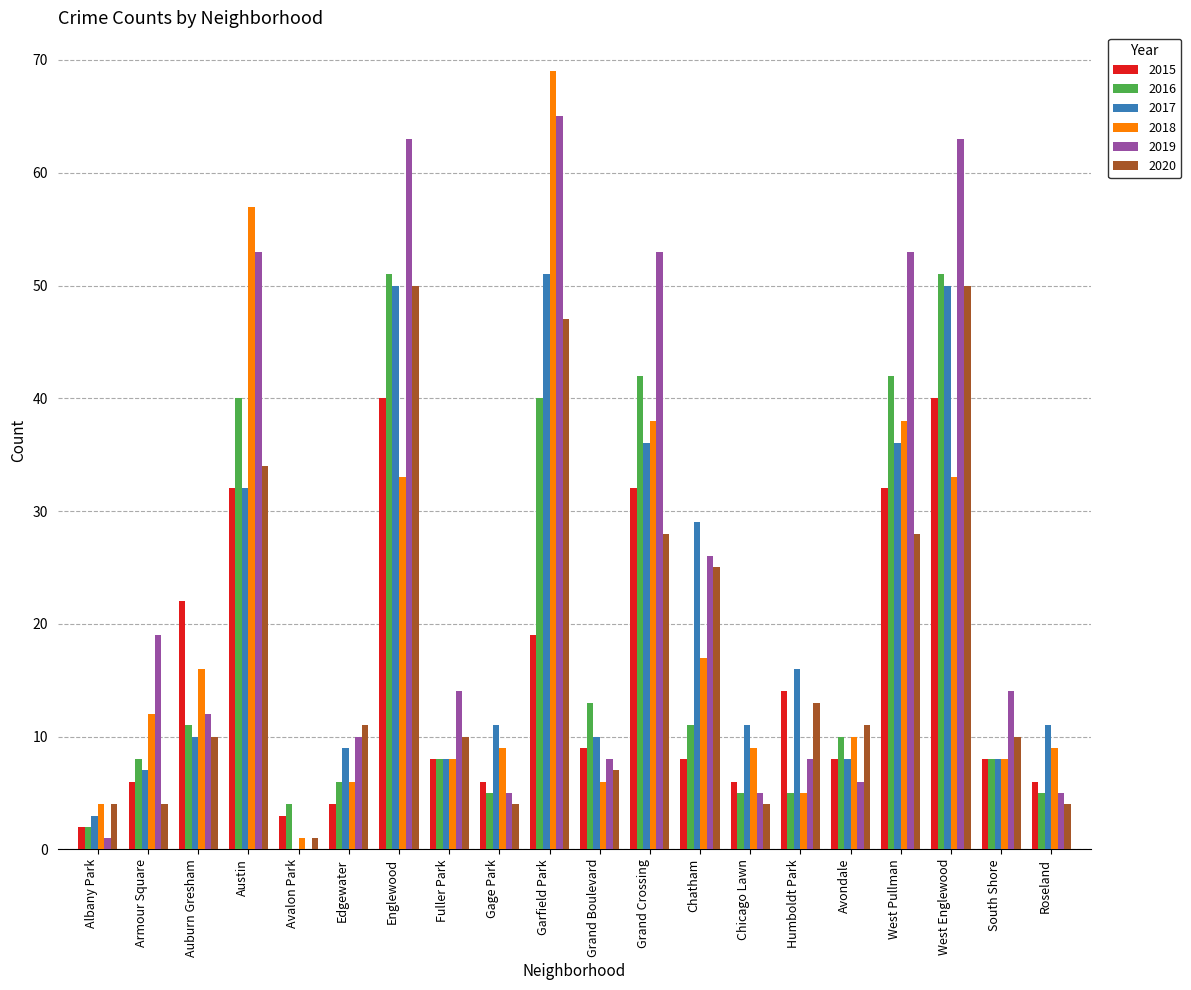

What is the average value of the 2020 series?

18